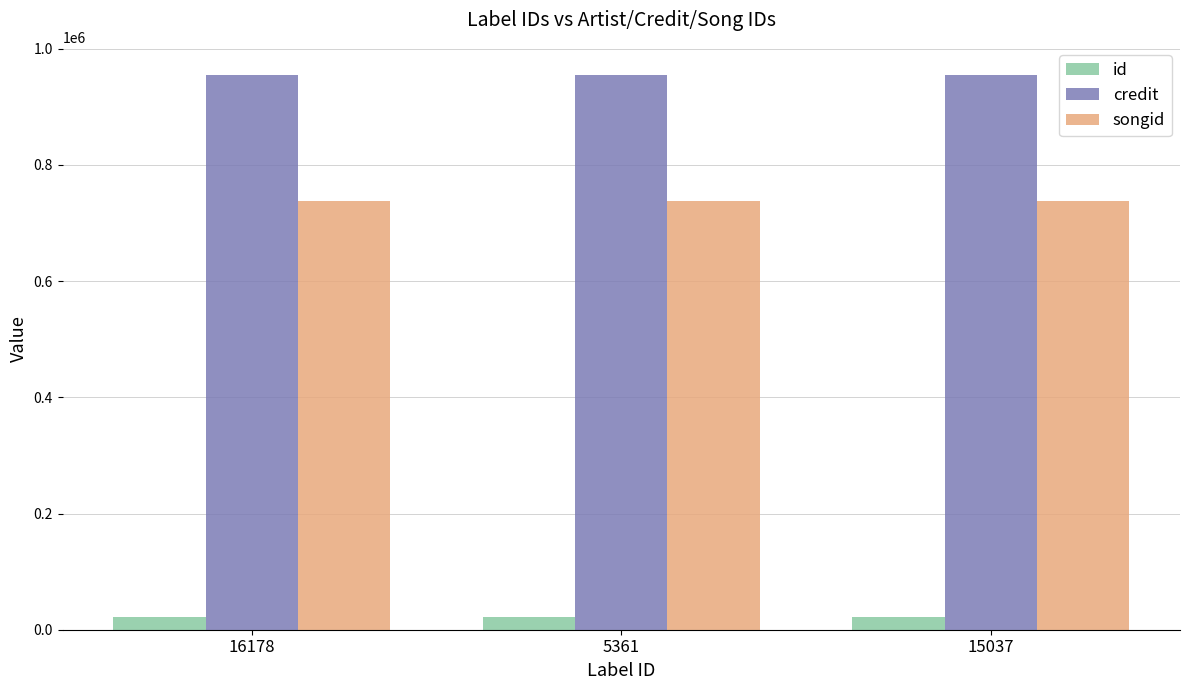

Count the number of data series in this chart.

3